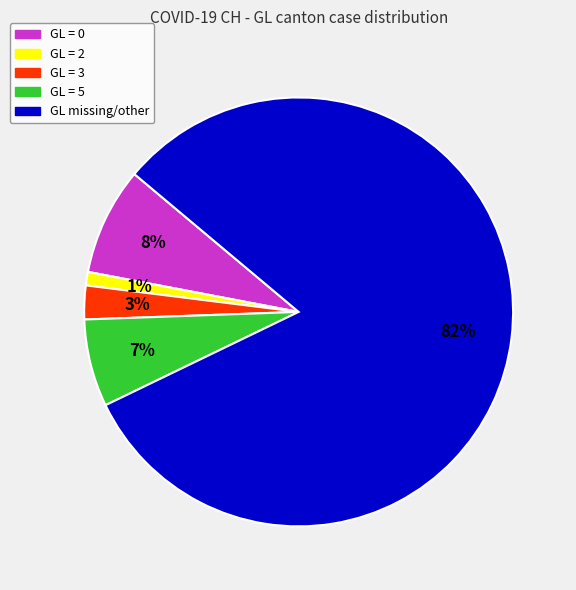

Is GL = 3 the majority of the pie?

No